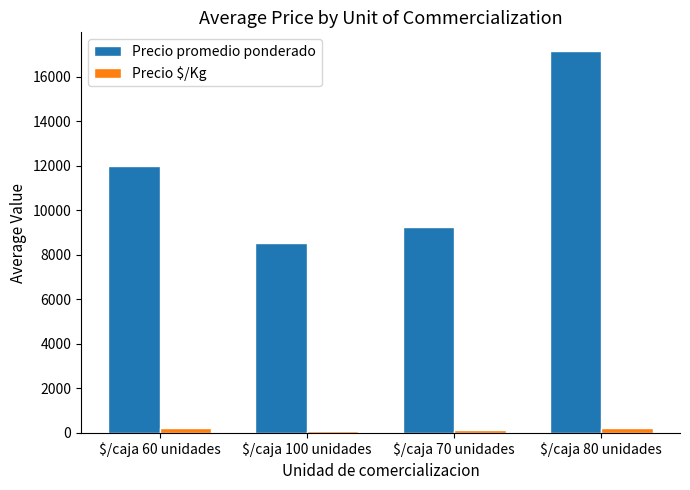

What is the value of the Precio promedio ponderado bar at the 2nd from the left?

8548